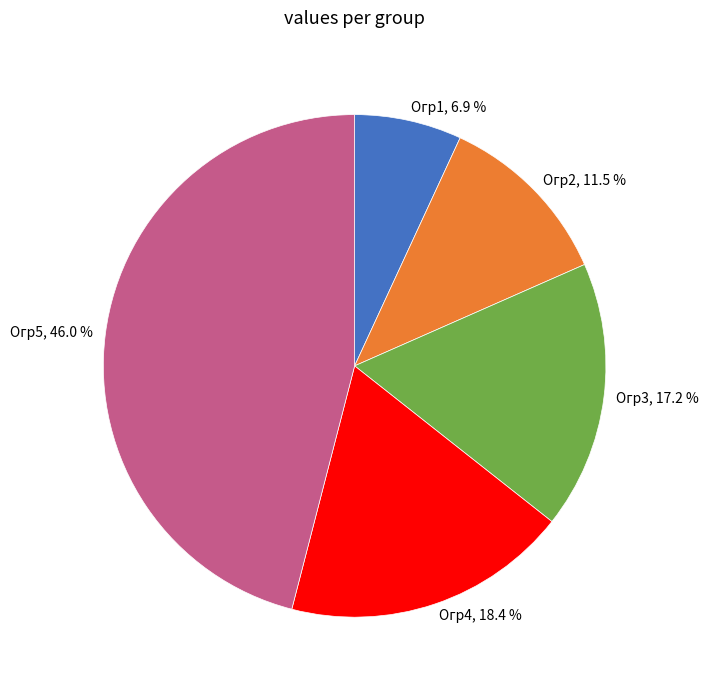

Which has a higher value, Огр5 or Огр4?

Огр5